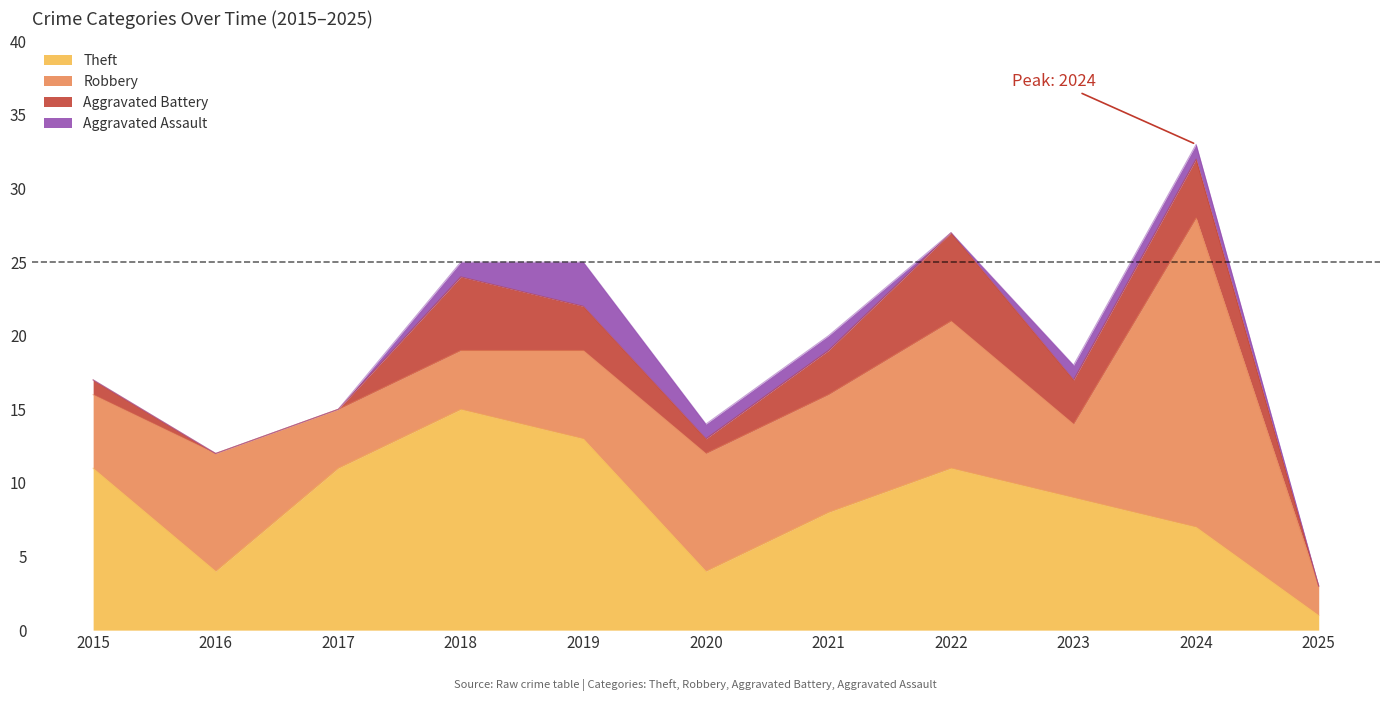

True or false: Theft has more than 0 points higher than both neighbors.

True